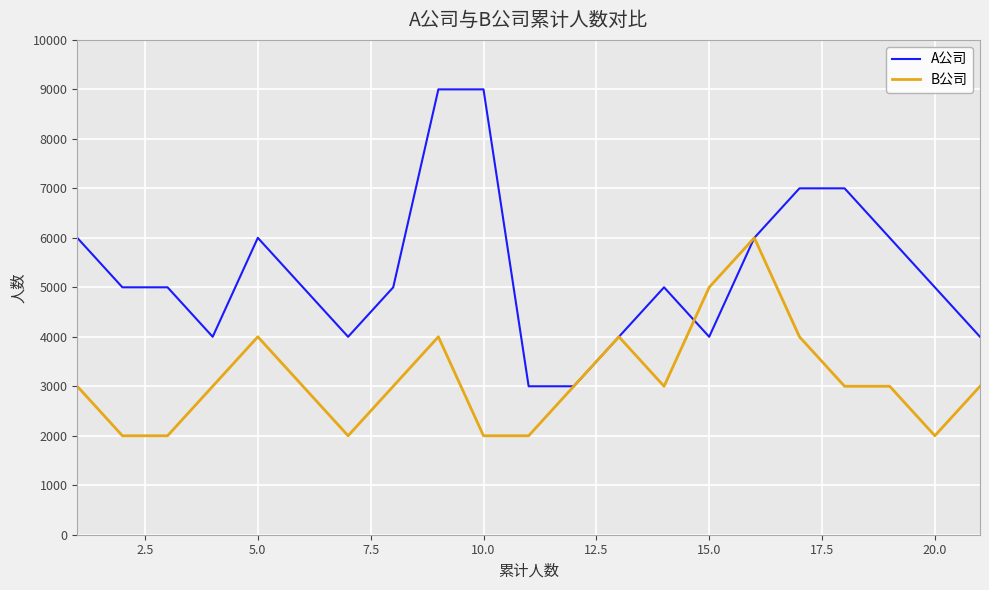

Which series has the largest total across all categories?

A公司